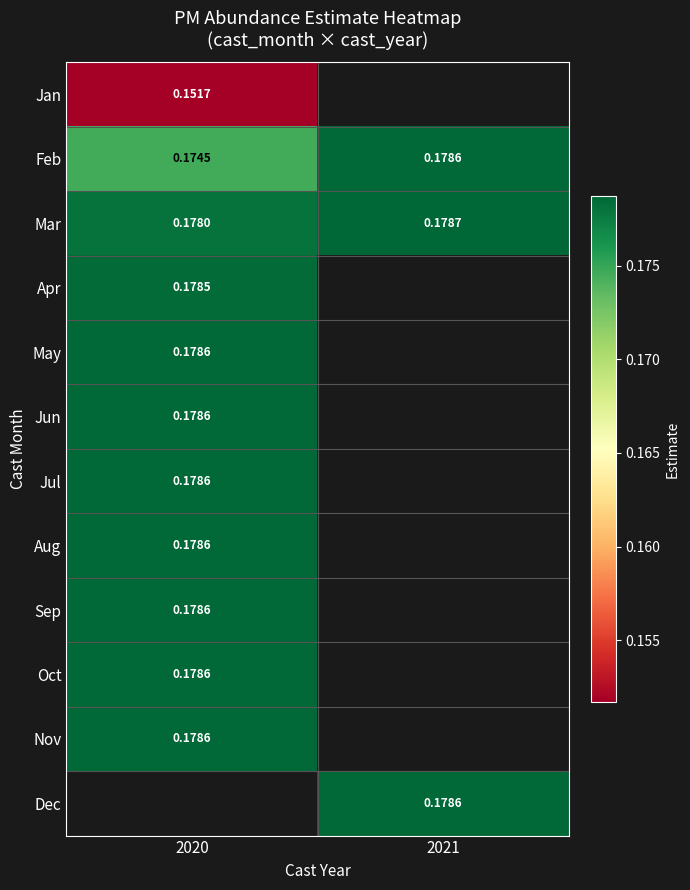

True or false: Mar has a value of 0.0 at 2021.

False